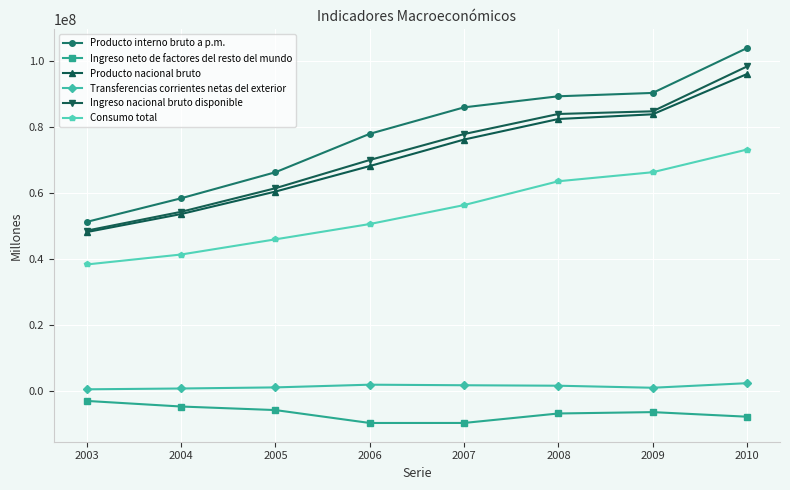

The value of Producto nacional bruto at 2007 is 45034027. True or false?

False